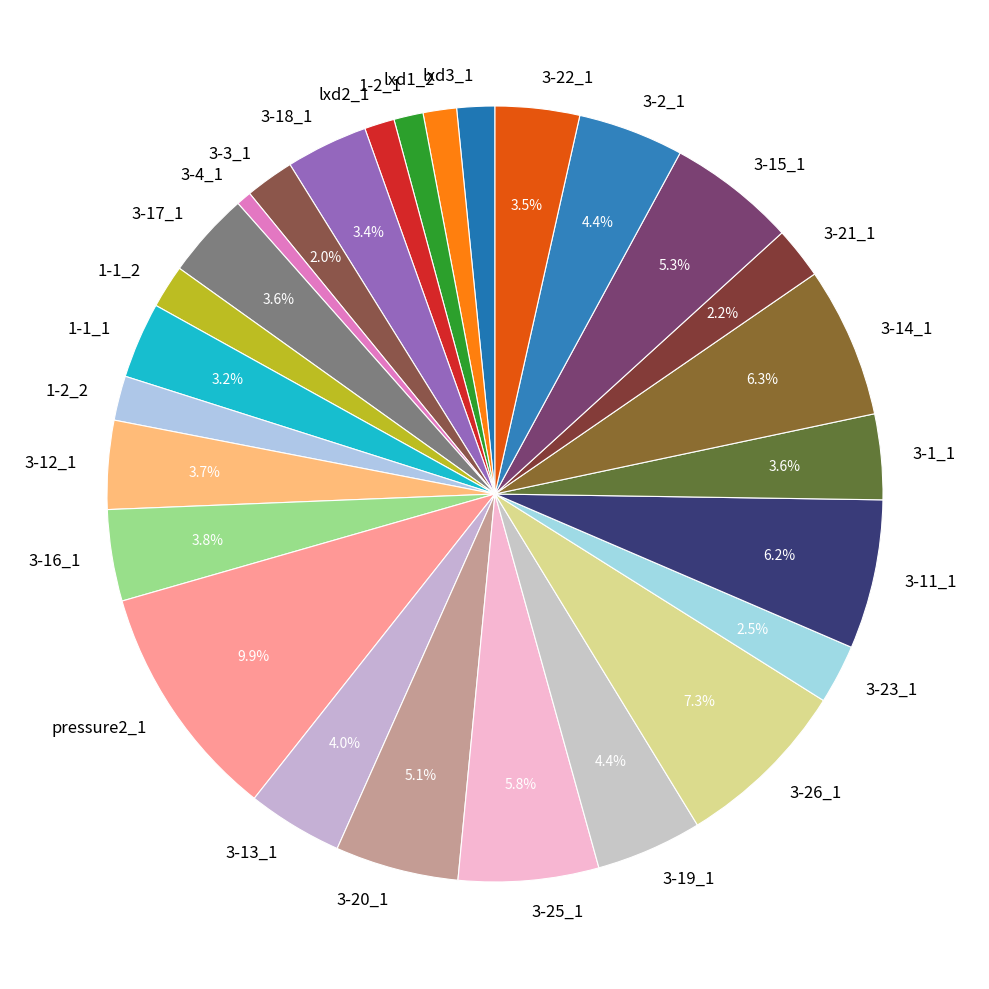

Combined, what portion of the pie is 3-2_1 and 3-19_1?

8.8%